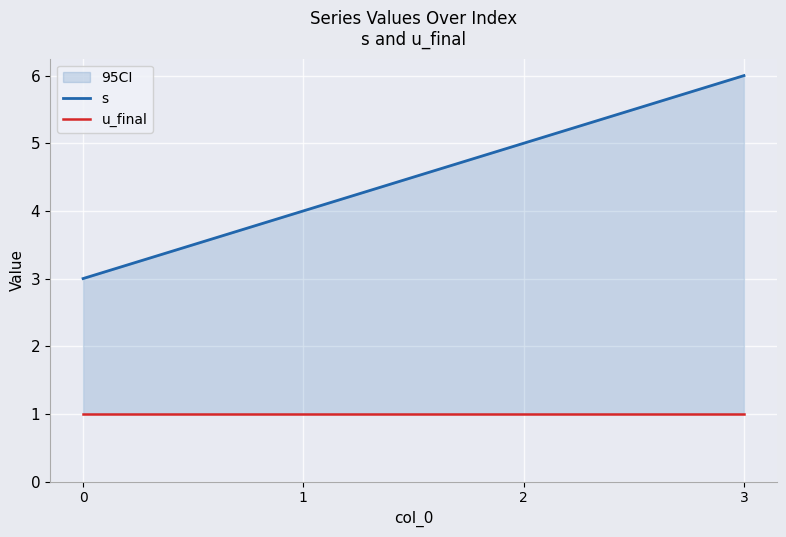

What is the smallest value displayed?

1